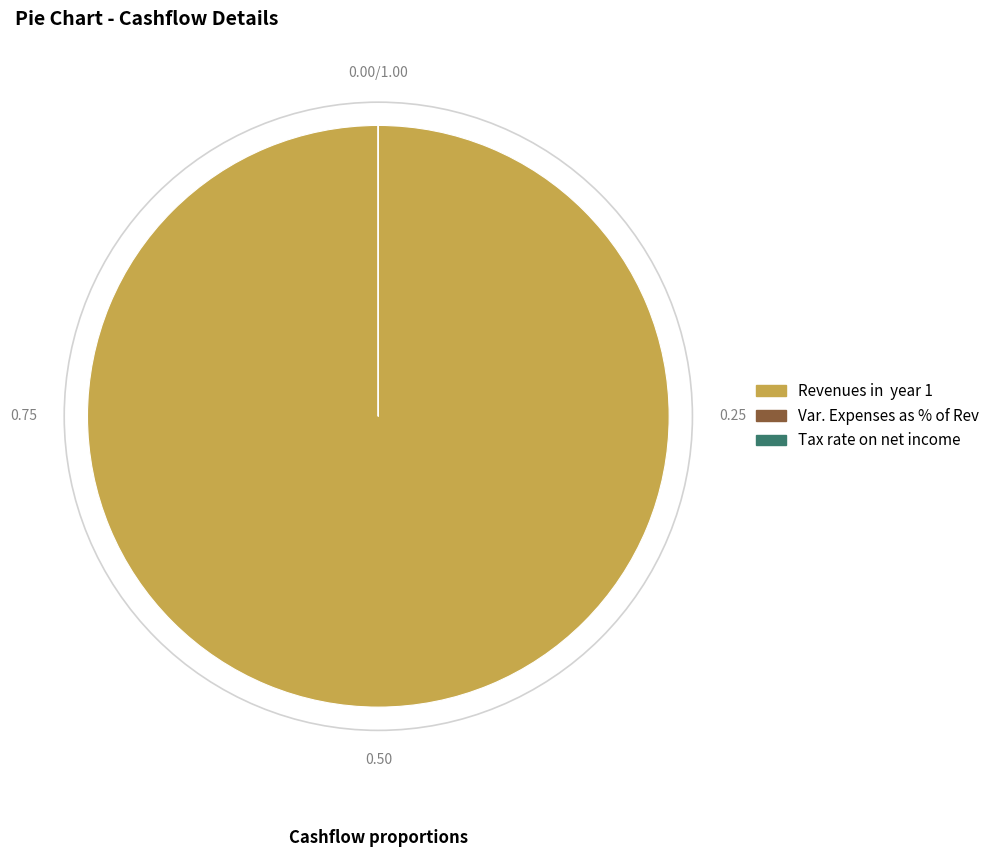

What is the majority slice?

Revenues in year 1